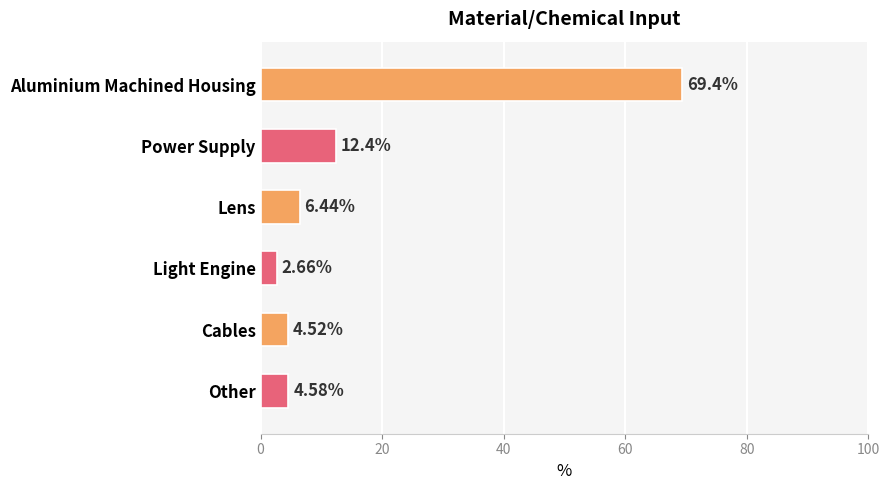

List the labels in order of value, smallest first.

Light Engine, Cables, Other, Lens, Power Supply, Aluminium Machined Housing